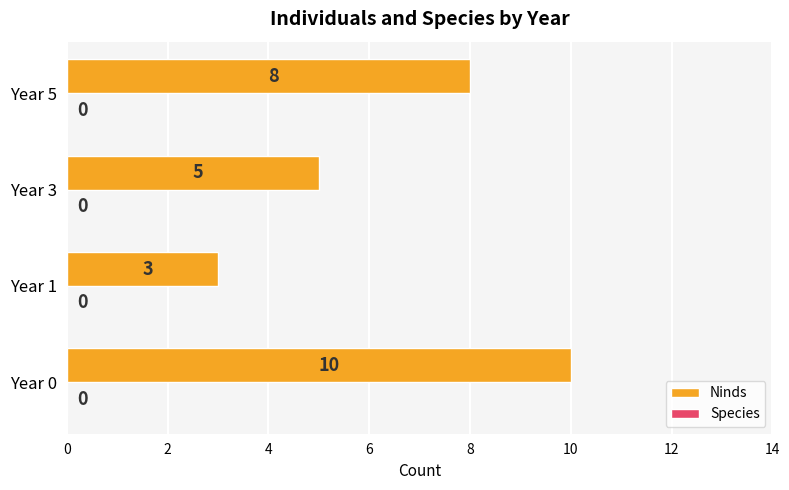

What is the change in value from Year 0 to Year 1?

-7